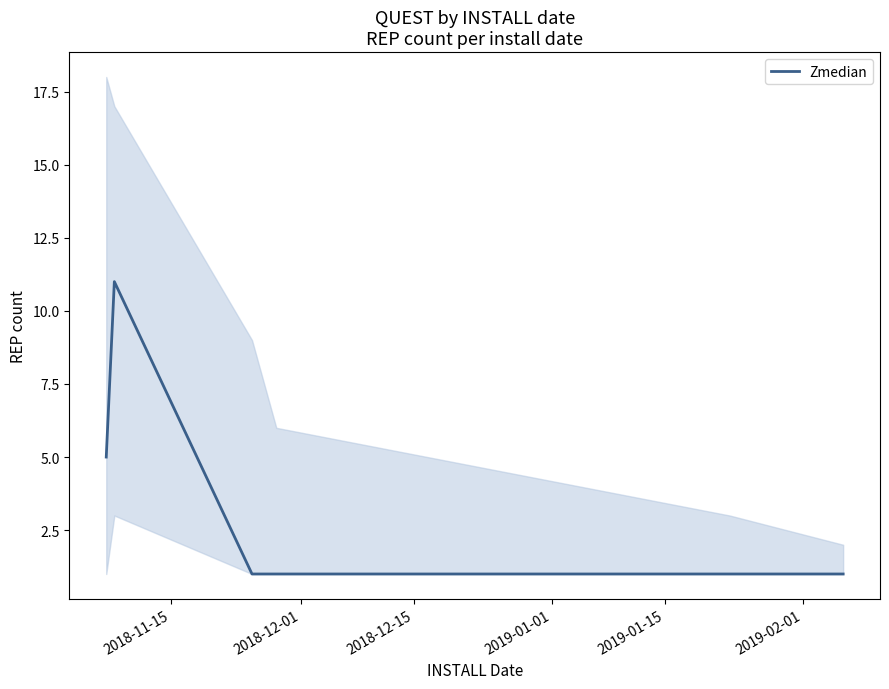

What is the maximum value for Zmedian?

11